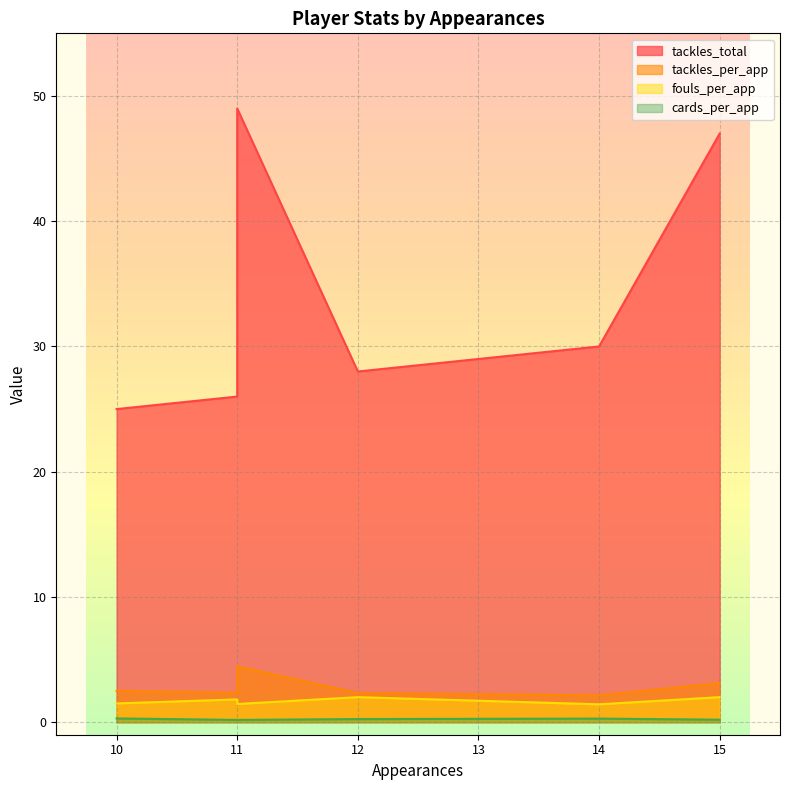

How many lines are shown in the chart?

4